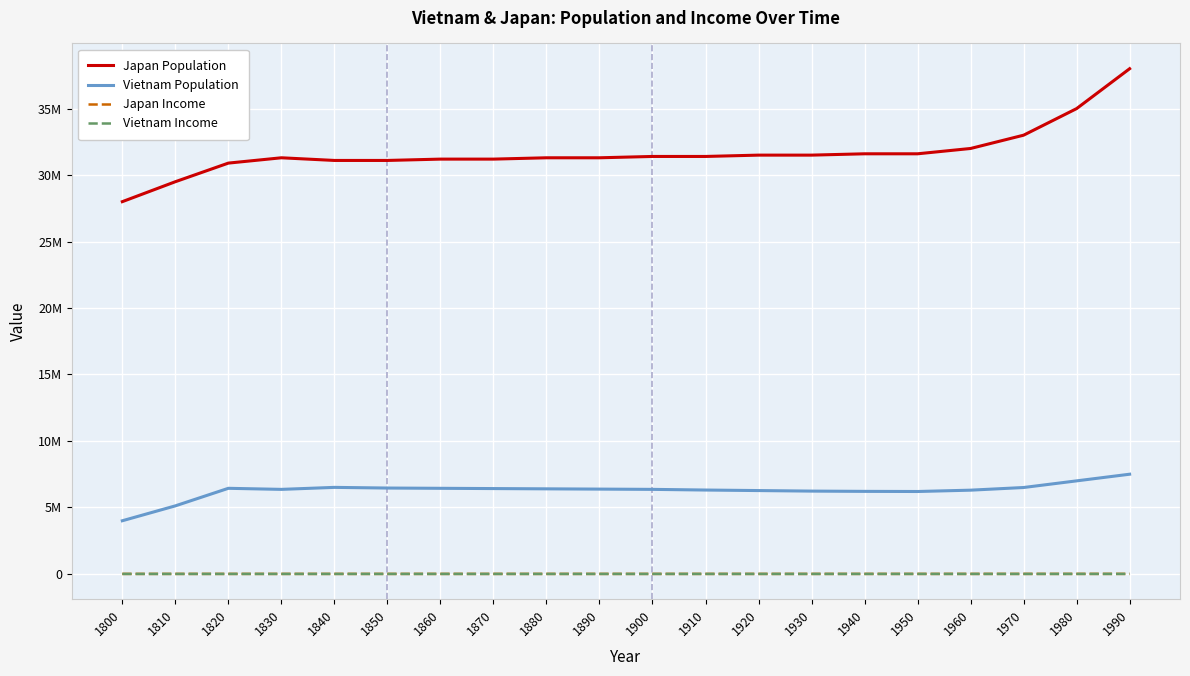

What is the value of the Vietnam Population point at the 9th from the left?

6400000